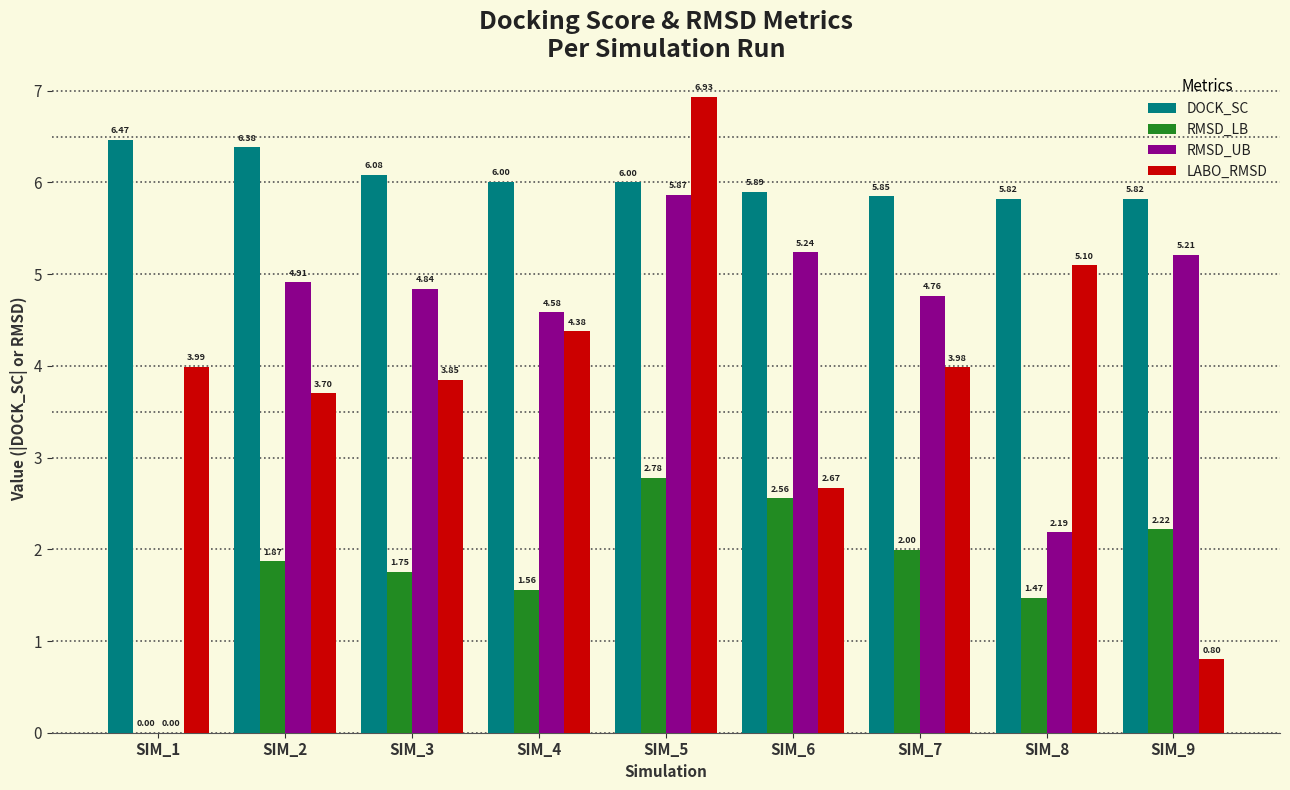

What is the maximum value shown in the chart?

6.9